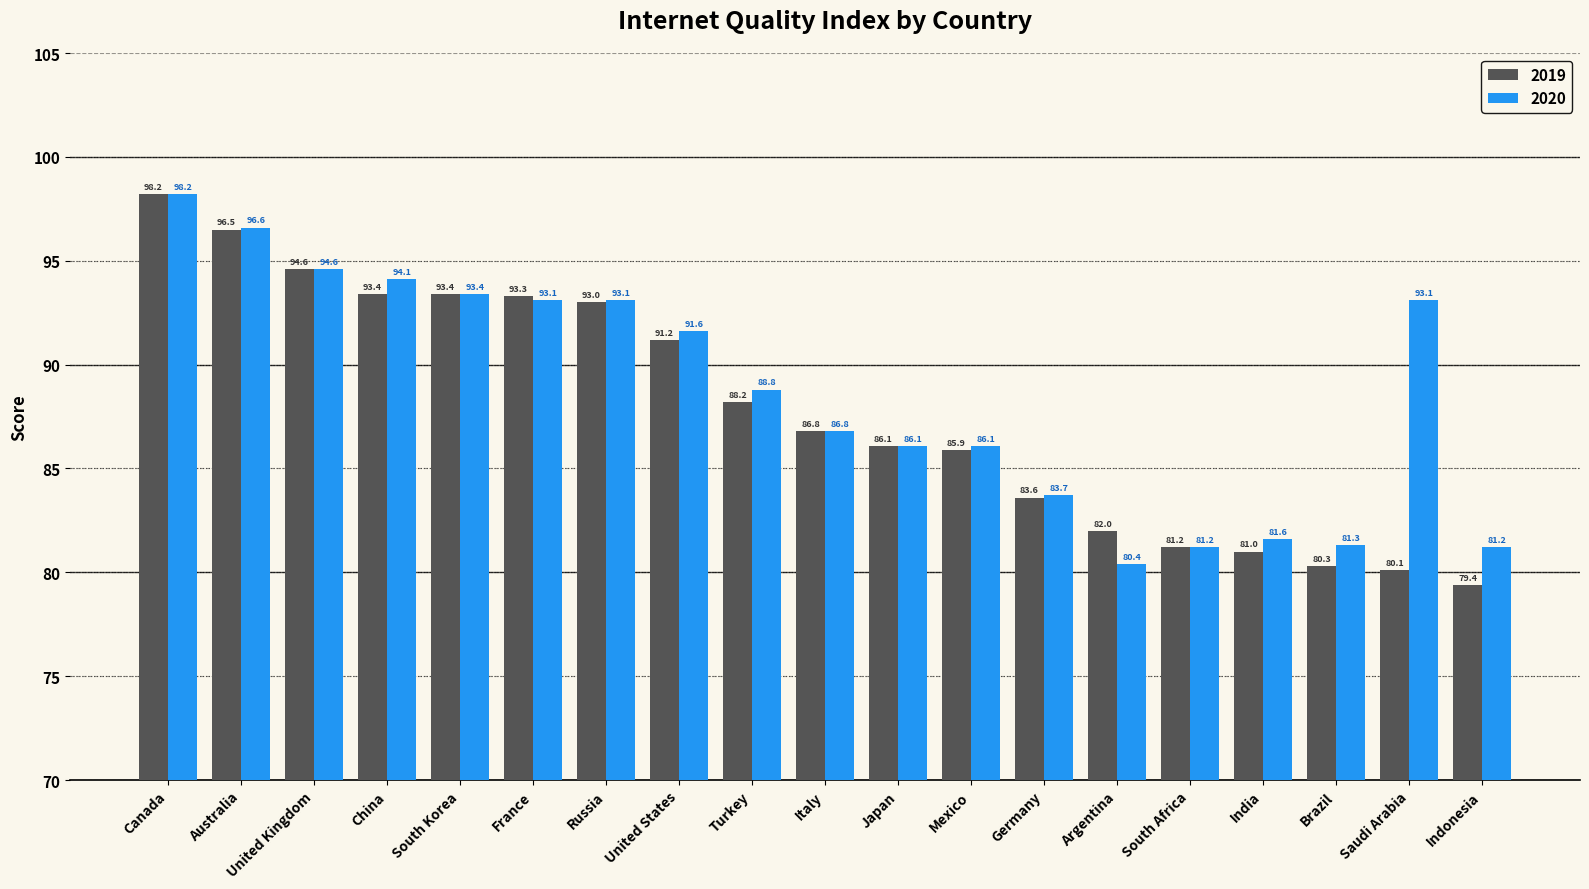

How many values in the 2020 series exceed 88?

10